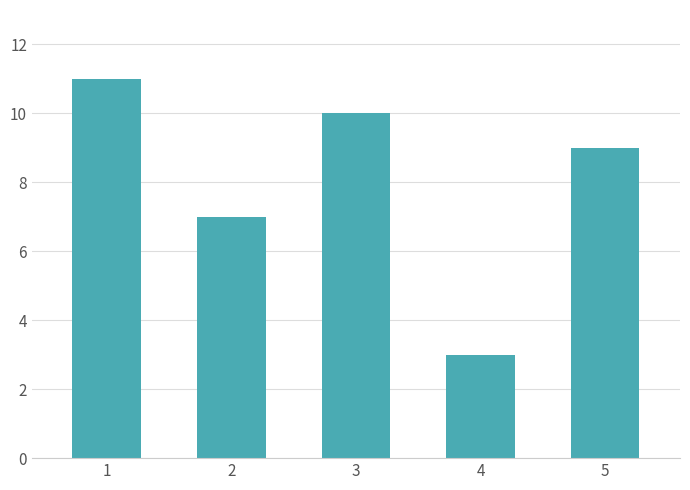

Rank the categories by value from lowest to highest.

4, 2, 5, 3, 1